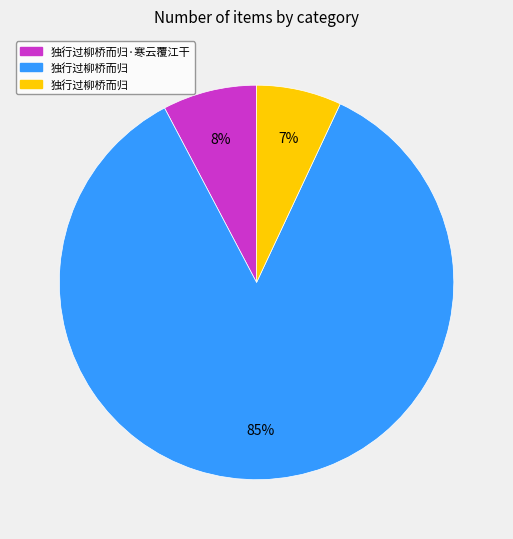

Does any single category account for the majority?

Yes